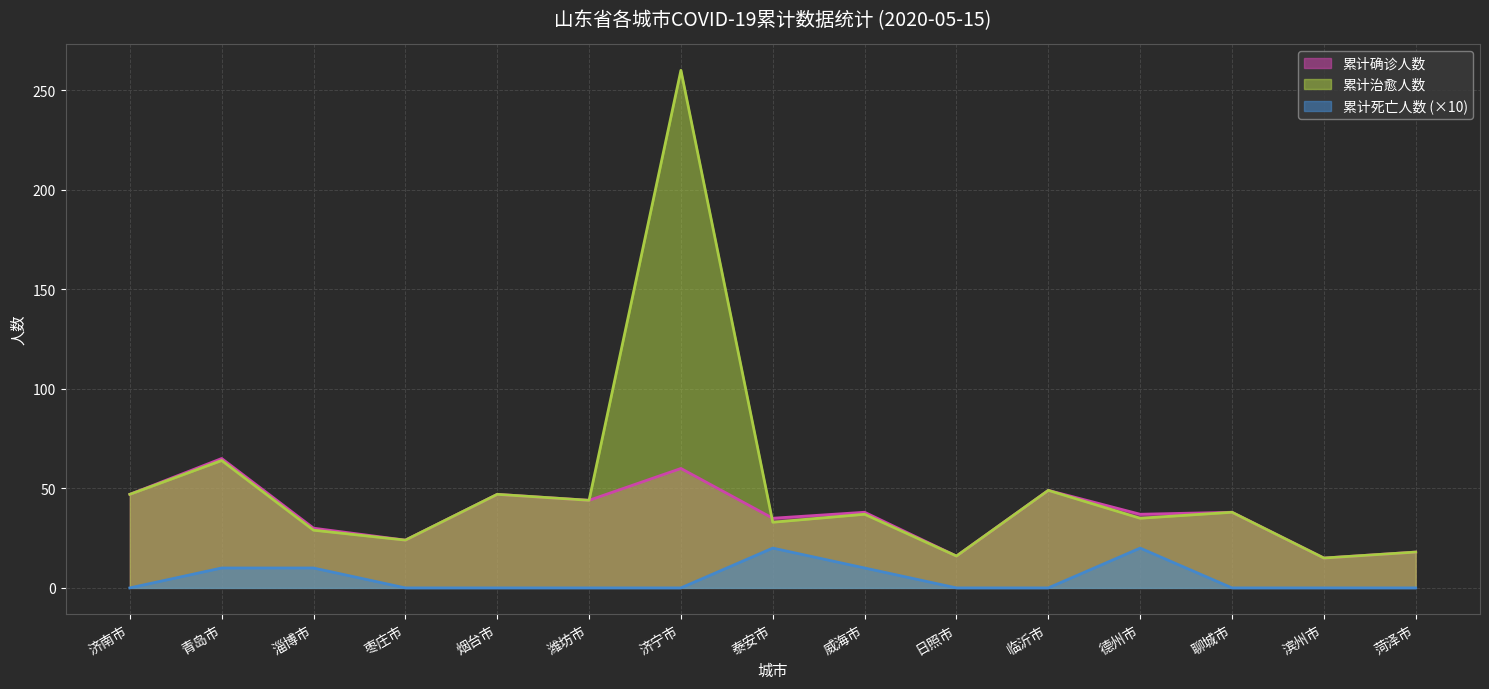

At 日照市, list the series in order from largest to smallest.

累计确诊人数, 累计治愈人数, 累计死亡人数